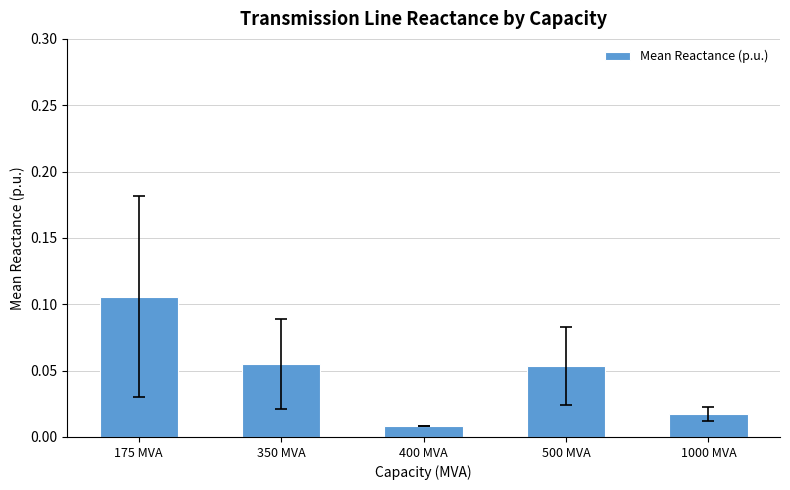

Between 350 MVA and 1000 MVA, which is larger?

350 MVA